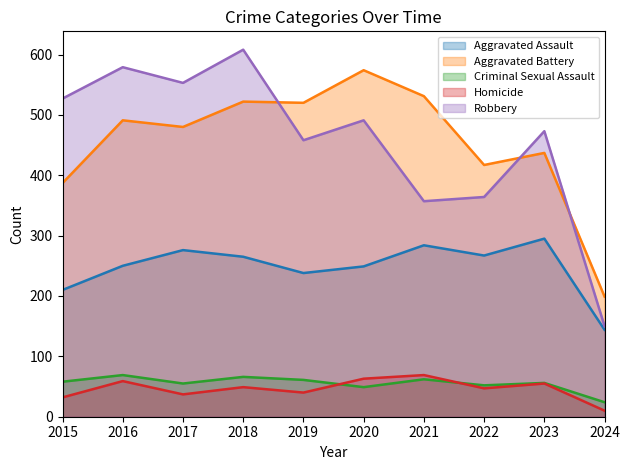

In Aggravated Battery, how many points are higher than both neighbors (excluding endpoints)?

4